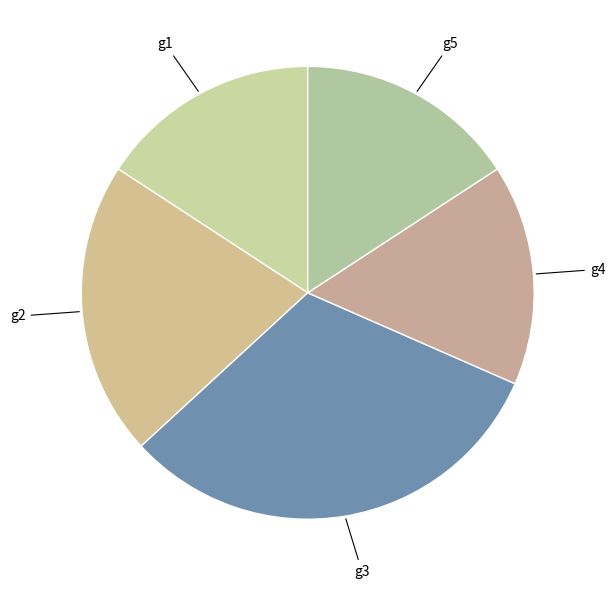

Is there any slice that represents more than half of the pie?

No